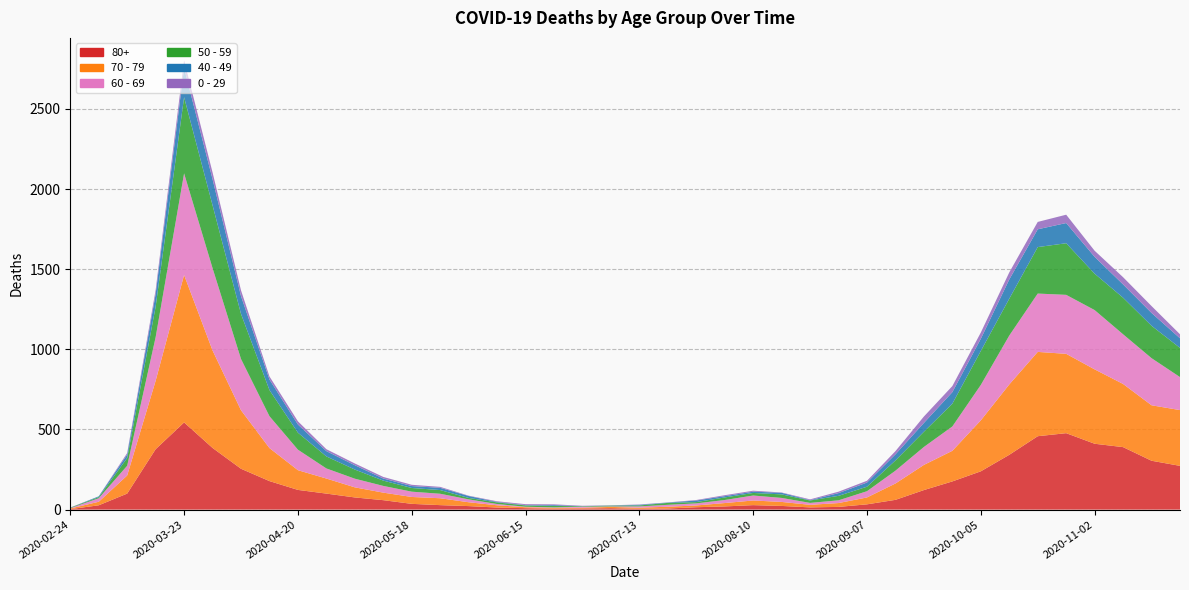

Reading right to left, extract all data points from this chart.

80+: 273	305	390	411	477	458	342	239	176	122	61	33	17	14	23	28	20	15	7	5	9	7	6	9	13	22	28	36	59	76	100	123	178	255	385	544	377	100	27	3
70 - 79: 348	346	394	464	495	526	439	318	191	157	102	43	24	16	25	29	21	11	11	7	8	5	5	6	14	24	43	43	47	63	94	123	206	365	608	920	427	113	22	4
60 - 69: 206	294	310	370	368	364	305	221	152	112	80	39	17	12	25	31	19	13	12	8	3	6	3	3	8	18	28	33	42	54	63	128	199	320	514	634	272	61	22	2
50 - 59: 182	202	228	227	322	290	230	212	142	95	64	28	28	15	22	16	16	8	12	6	5	3	9	8	10	9	23	23	33	57	75	106	163	281	392	475	190	48	7	3
40 - 49: 60	80	83	105	126	111	120	76	72	55	38	26	17	2	10	8	8	10	2	4	1	1	5	2	3	12	14	12	13	27	33	51	66	111	163	183	79	21	5	0
0 - 29: 25	43	45	38	52	46	44	39	38	40	20	11	9	5	2	6	6	3	1	2	1	2	5	6	4	2	6	8	10	11	12	20	19	36	42	47	25	10	0	1